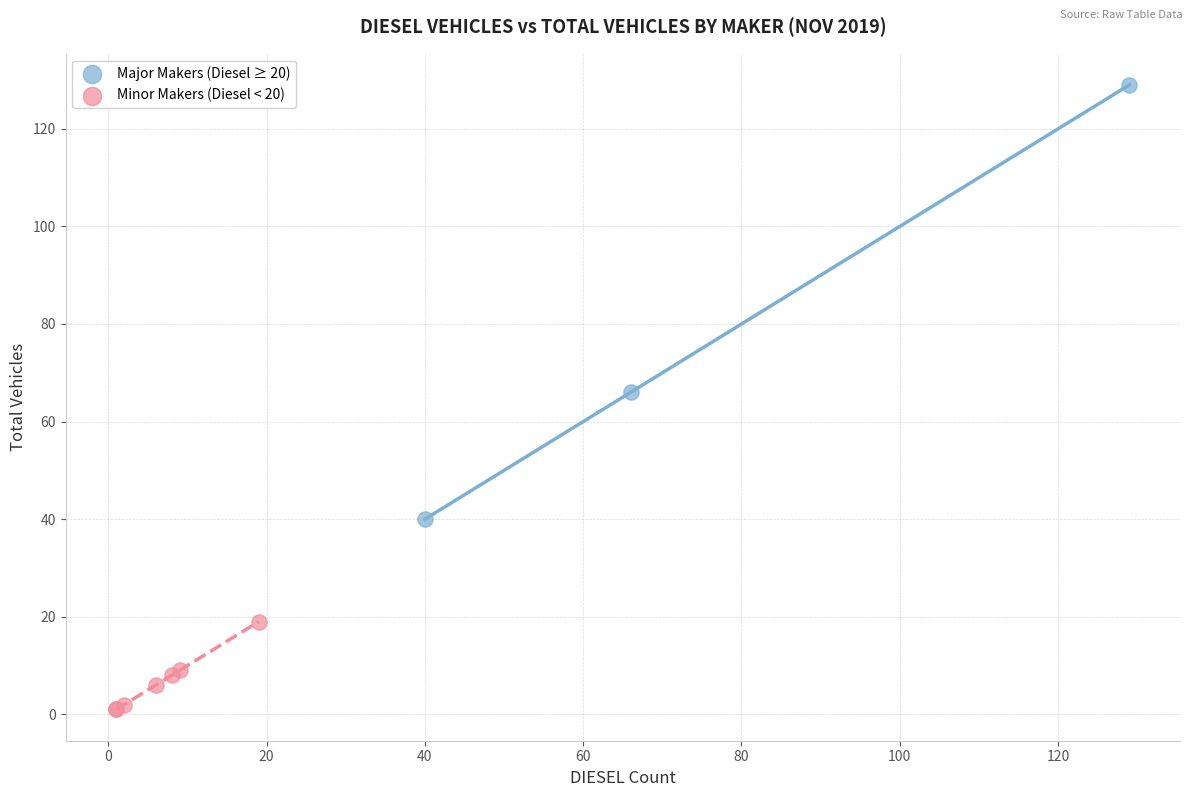

Which series reaches the maximum Y coordinate?

Major Makers (Diesel ≥ 20)